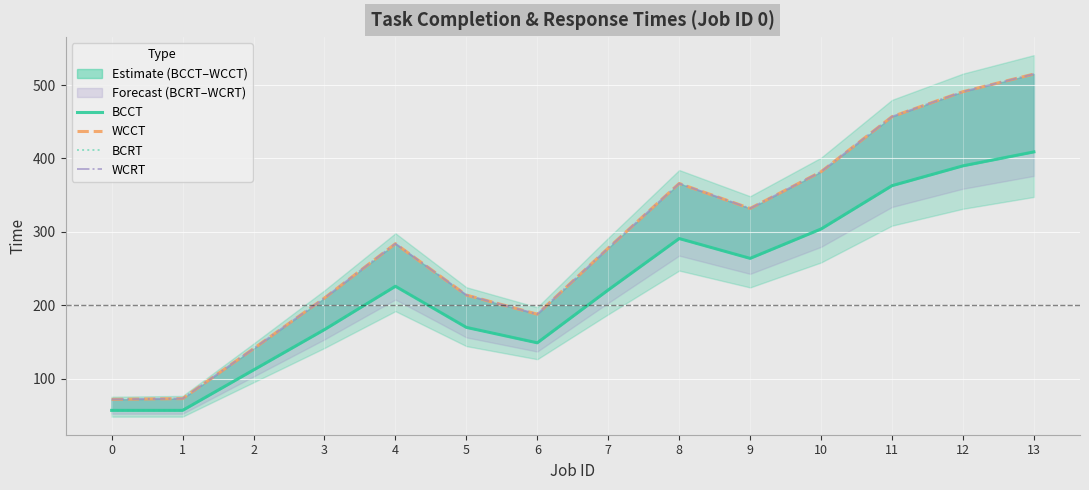

How many interior local valleys does the BCCT series have?

2